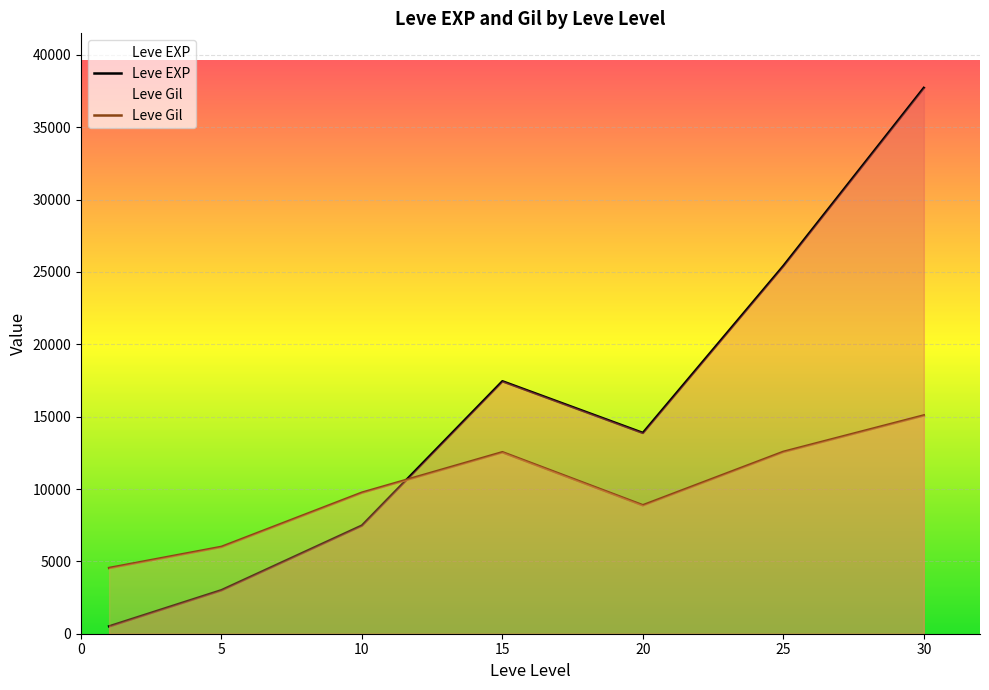

The Leve EXP series shows 27598.4 at 15. True or false?

False